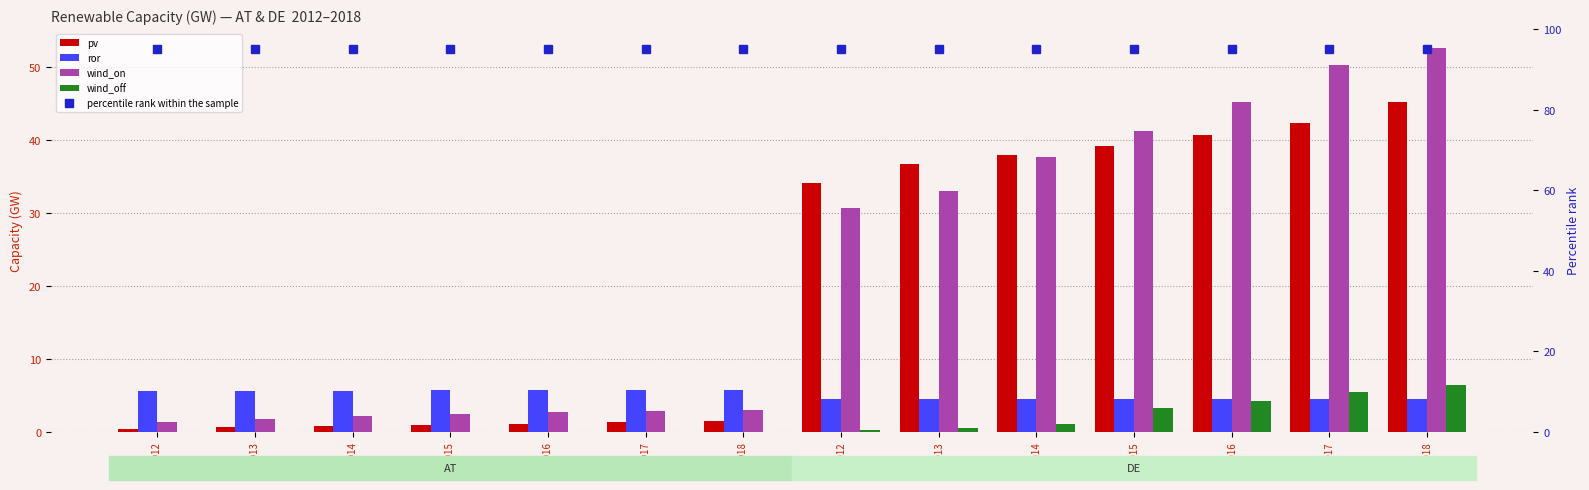

What is the difference between the pv values at AT-2014 and DE-2016?

39.9